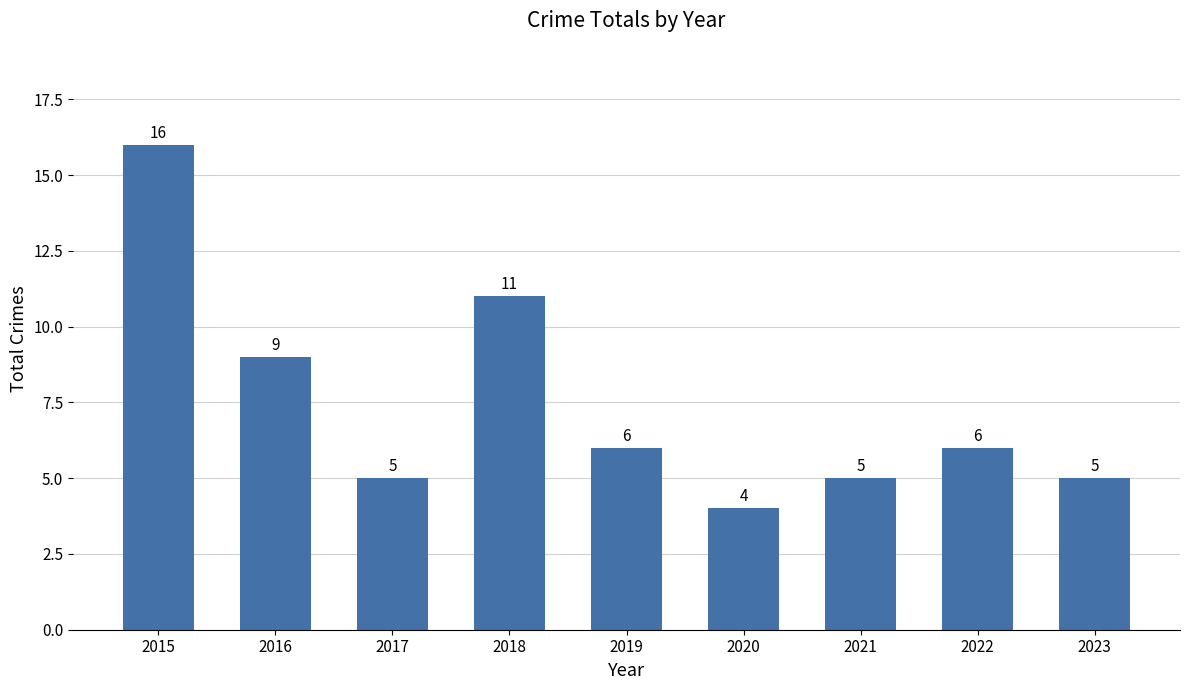

What is the value of the 3rd bar from the left?

5